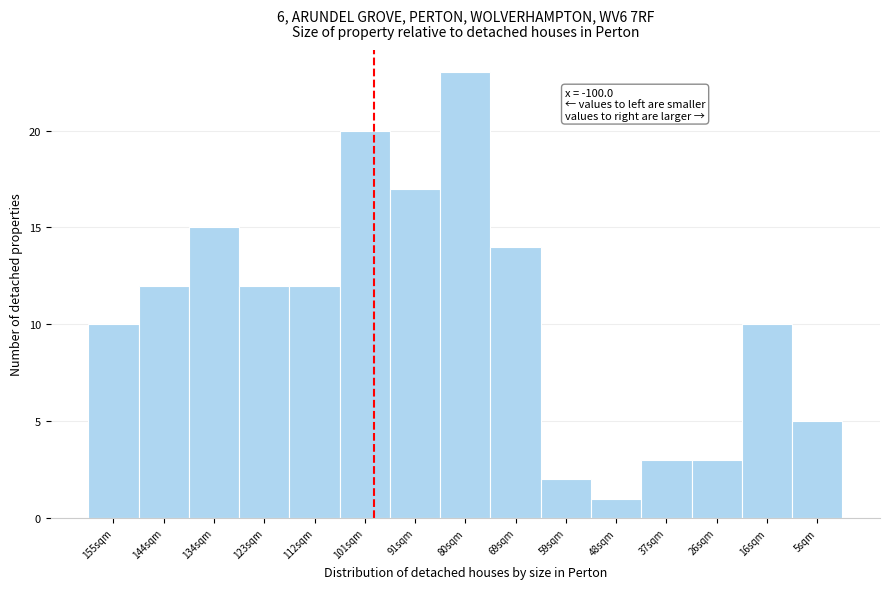

Reading right to left, extract all data points from this chart.

5	10	3	3	1	2	14	23	17	20	12	12	15	12	10